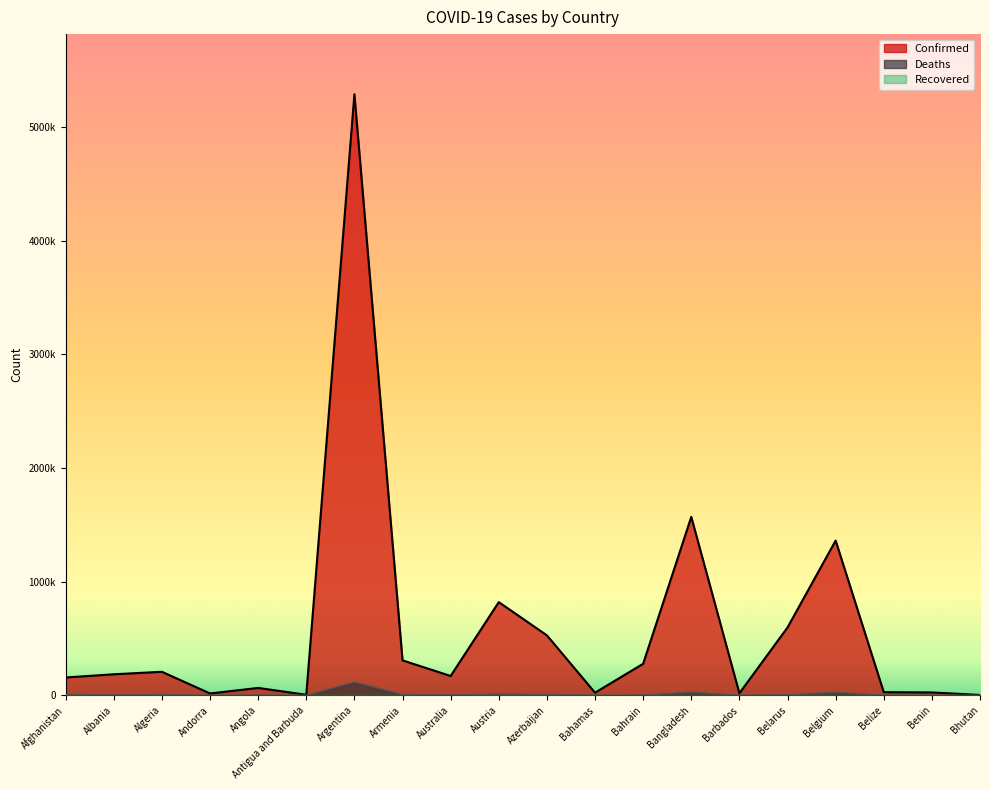

Reading left to right, what are all the values shown in this chart?

Confirmed: Afghanistan=156196	Albania=184340	Algeria=206270	Andorra=15516	Angola=64301	Antigua and Barbuda=4040	Argentina=5287447	Armenia=306739	Australia=169355	Austria=819195	Azerbaijan=526920	Bahamas=22351	Bahrain=276749	Bangladesh=1569162	Barbados=17151	Belarus=596191	Belgium=1360650	Belize=26798	Benin=24749	Bhutan=2621
Deaths: Afghanistan=7269	Albania=2909	Algeria=5913	Andorra=130	Angola=1707	Antigua and Barbuda=102	Argentina=115935	Armenia=6284	Australia=1722	Austria=11333	Azerbaijan=7021	Bahamas=643	Bahrain=1393	Bangladesh=27854	Barbados=151	Belarus=4596	Belgium=25994	Belize=491	Benin=161	Bhutan=3